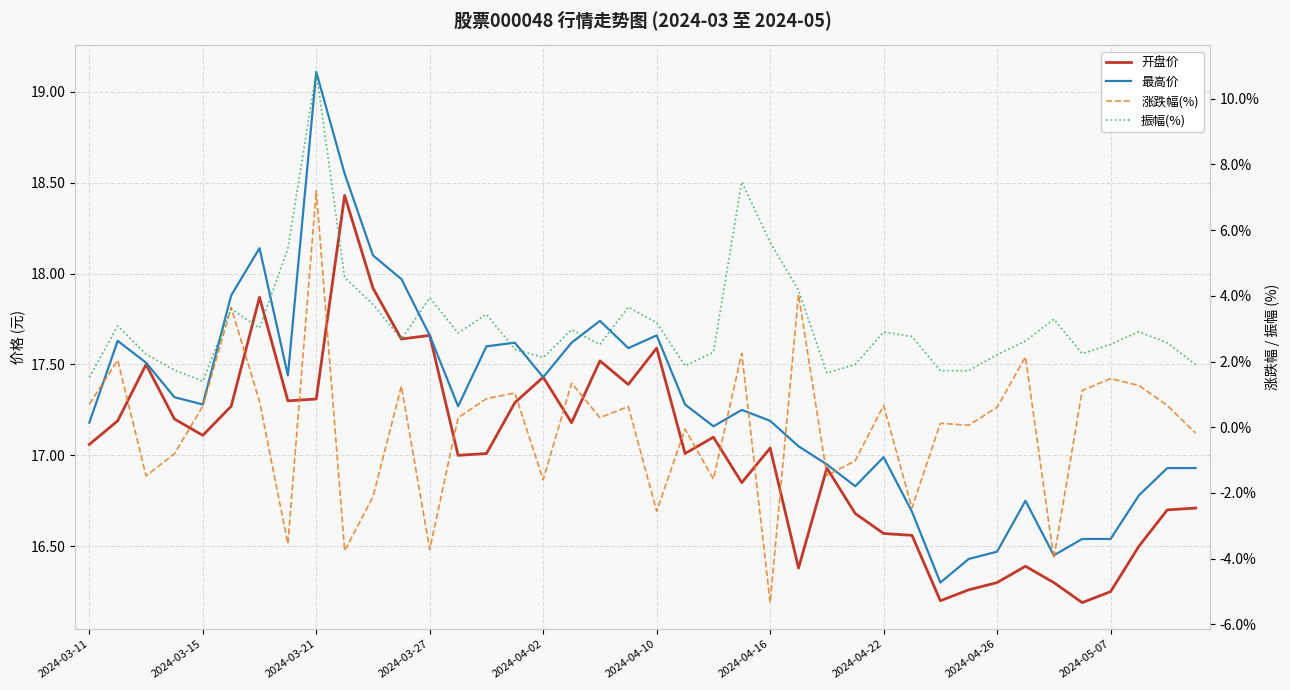

What is the maximum value shown in the chart?

19.1